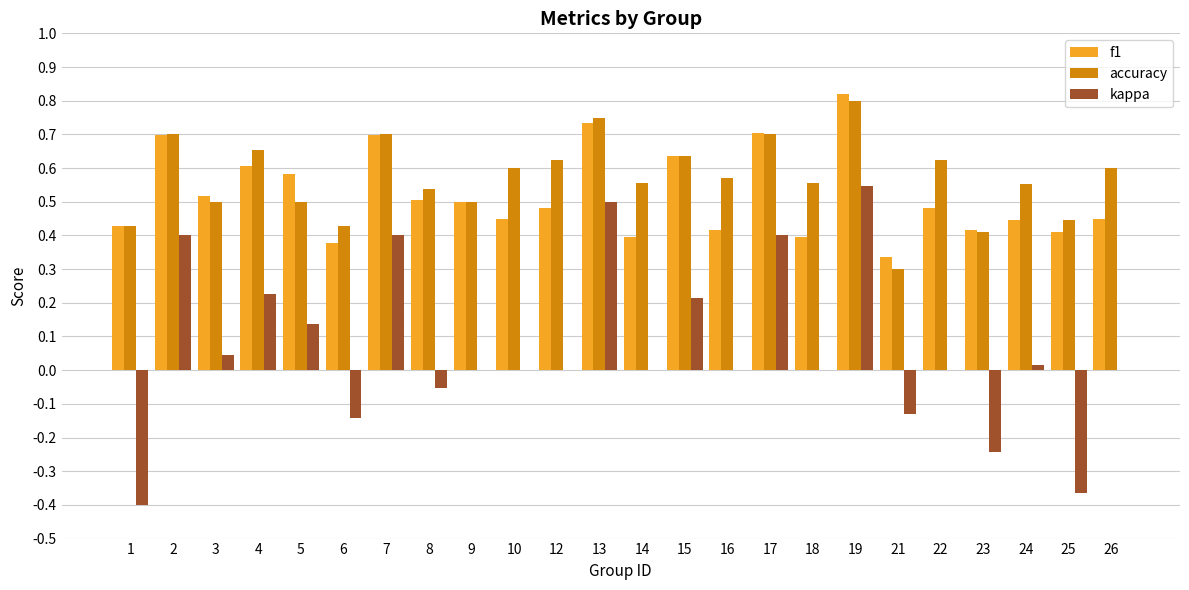

Is the value of accuracy at 6 greater than the value of kappa at 4?

Yes